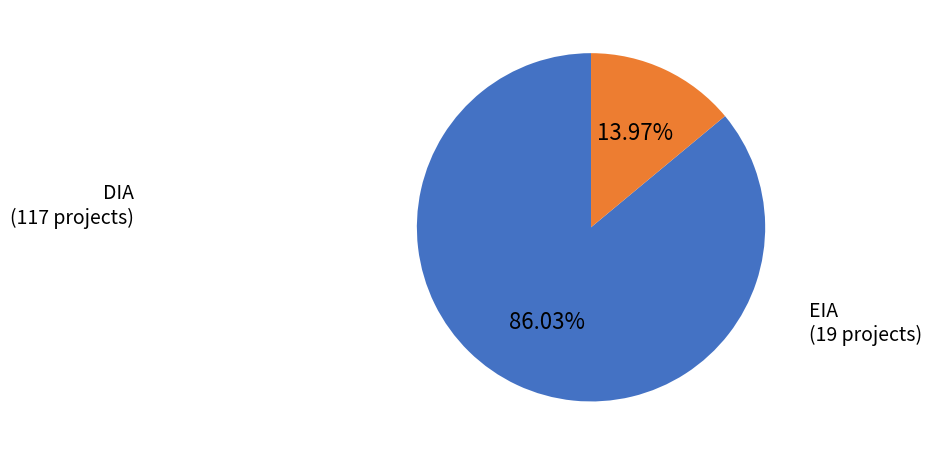

Is there a majority slice in this chart?

Yes